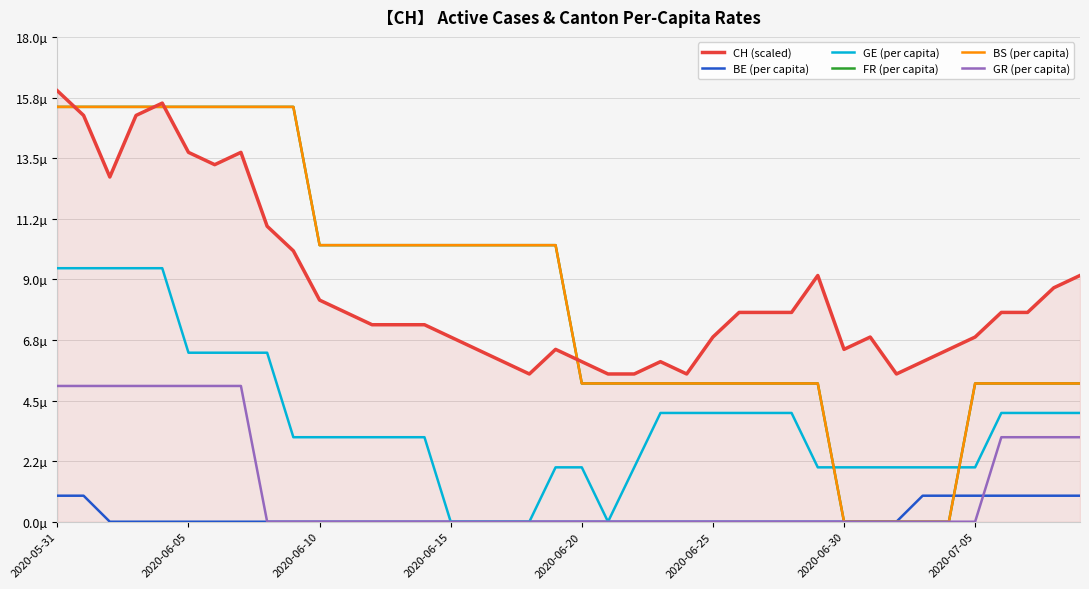

Does the chart display data point markers on the line(s)?

No